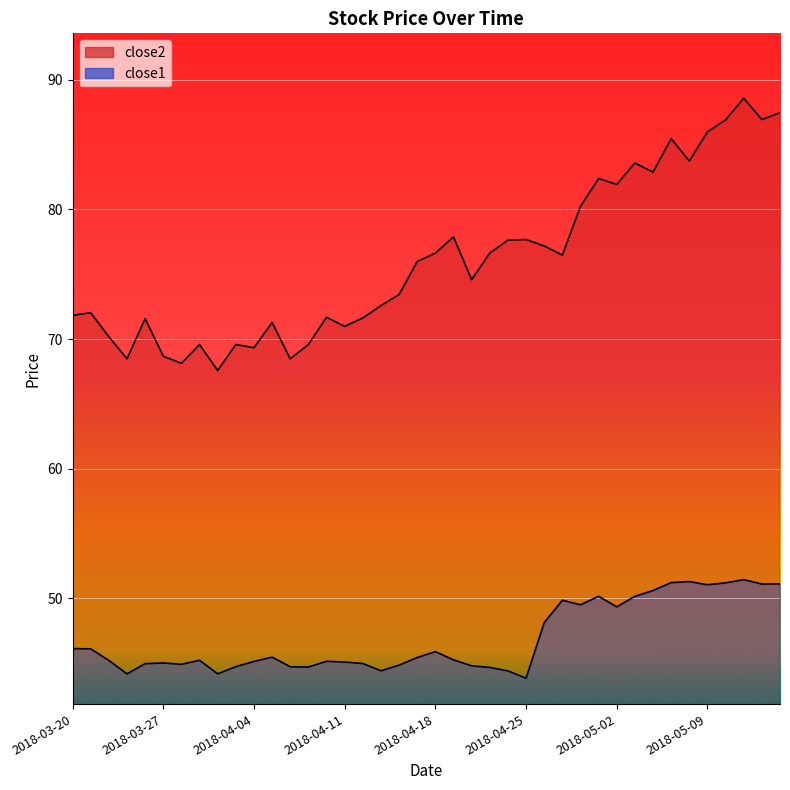

Reading right to left, list all the values displayed in this chart.

close2: 87.5	86.9	88.6	86.9	86.0	83.7	85.5	82.9	83.6	81.9	82.4	80.2	76.5	77.2	77.7	77.6	76.6	74.6	77.9	76.6	76.0	73.4	72.6	71.6	71.0	71.7	69.6	68.5	71.3	69.3	69.6	67.6	69.6	68.1	68.7	71.6	68.5	70.2	72.0	71.8
close1: 51.1	51.1	51.4	51.2	51.0	51.3	51.2	50.6	50.2	49.3	50.2	49.5	49.9	48.1	43.8	44.4	44.7	44.8	45.3	45.9	45.4	44.9	44.4	45.0	45.1	45.1	44.7	44.7	45.5	45.1	44.7	44.2	45.2	44.9	45.0	45.0	44.2	45.2	46.1	46.1